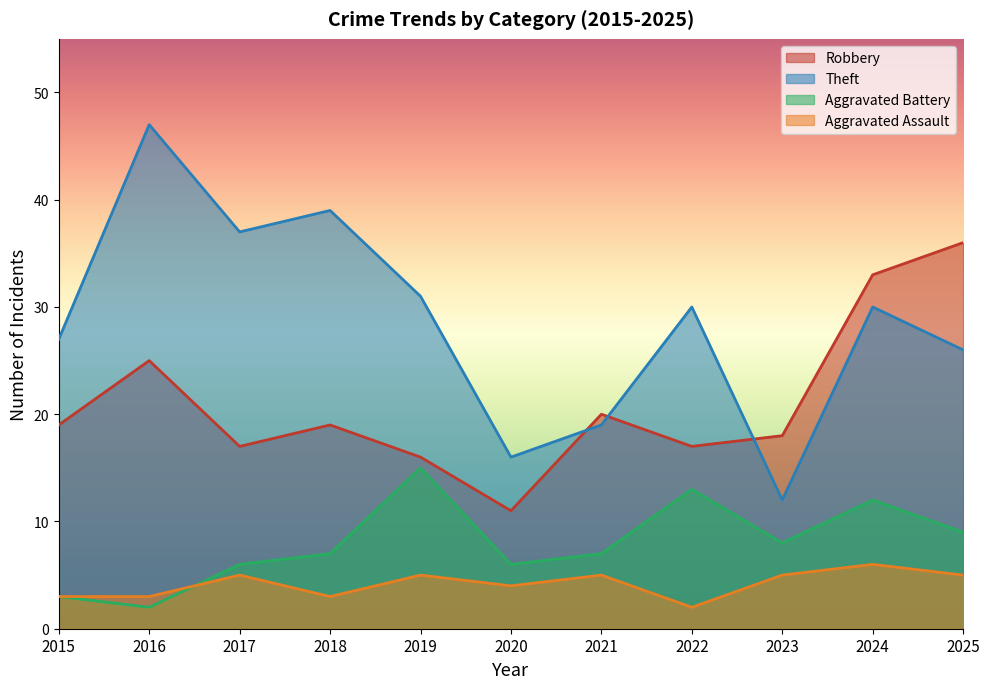

What is the sum of the Robbery values at 2015 and 2016?

44